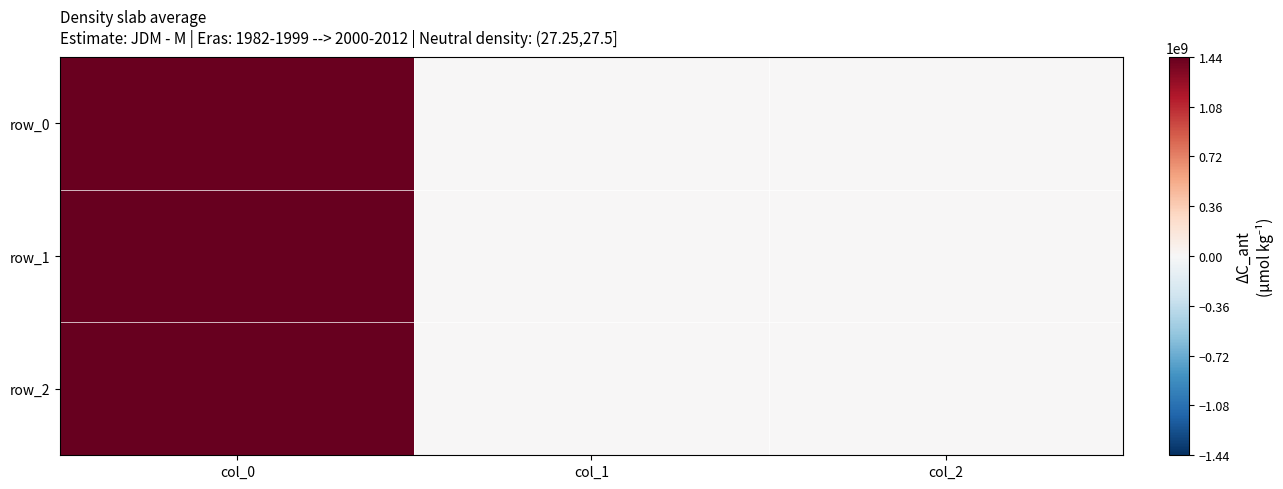

Reading left to right, list all the values displayed in this chart.

row_0: col_0=1424710210	col_1=0	col_2=0
row_1: col_0=1436203602	col_1=0	col_2=0
row_2: col_0=1440787998	col_1=0	col_2=0